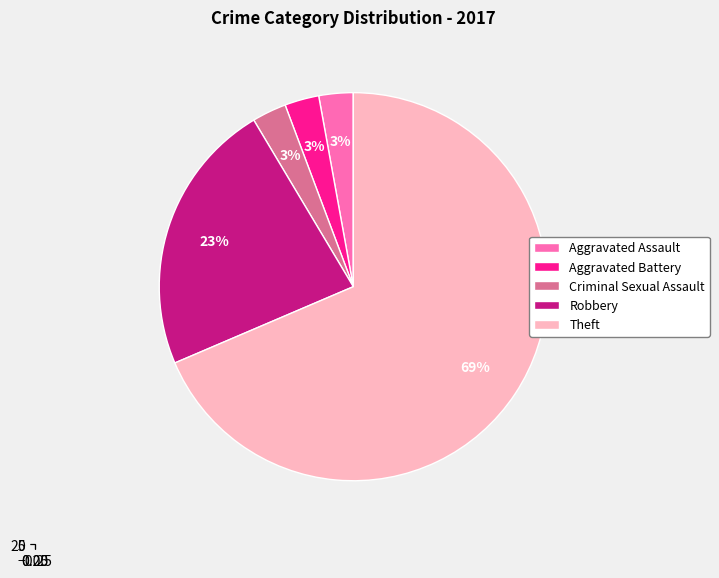

What is the change in value from Aggravated Assault to Robbery?

+7